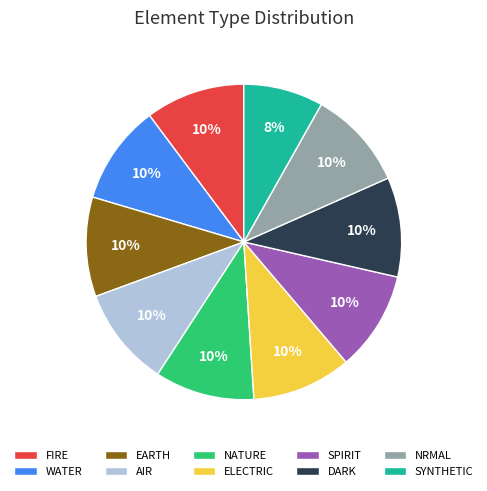

What is the smallest slice in the pie chart?

SYNTHETIC